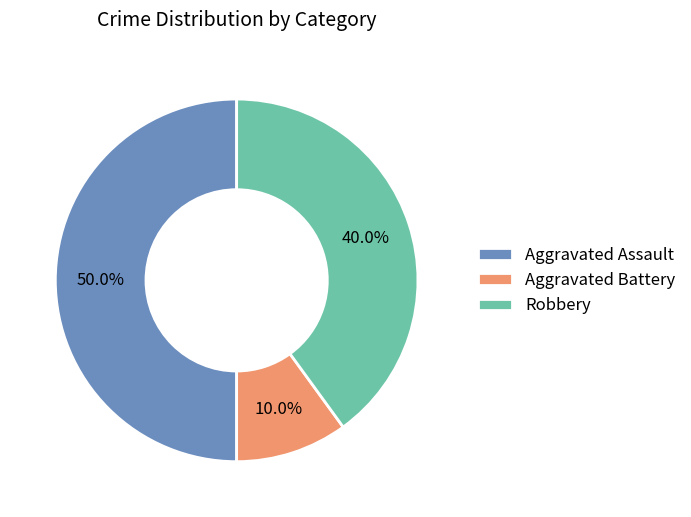

To the nearest percent, what percentage of the pie is Robbery?

40%